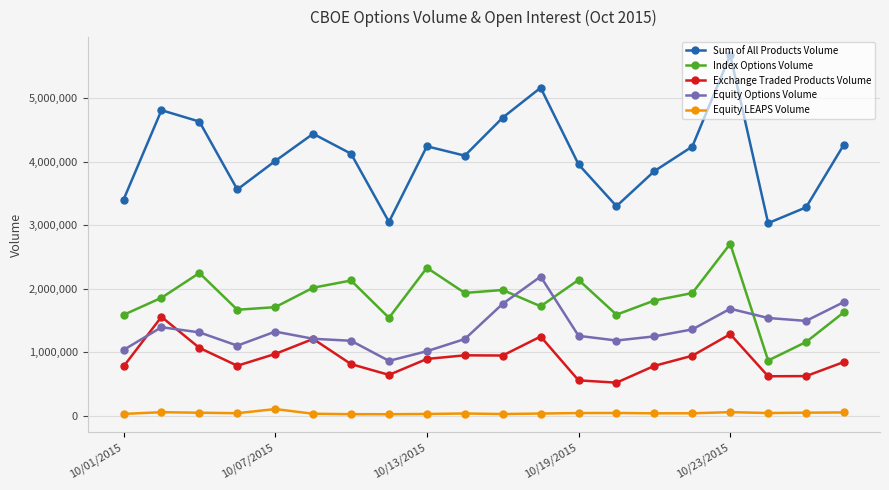

After their last crossing, which series has the higher values: Equity Options Volume or Index Options Volume?

Equity Options Volume